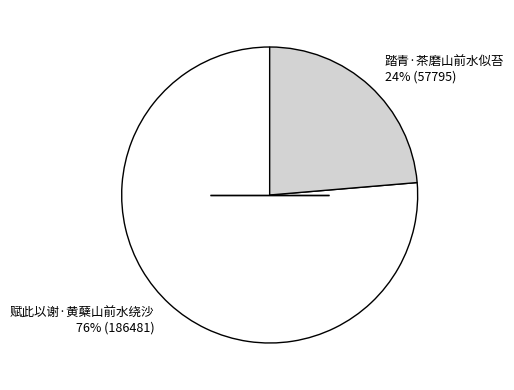

To the nearest percent, what percentage of the pie is 踏青·茶磨山前水似苔?

24%